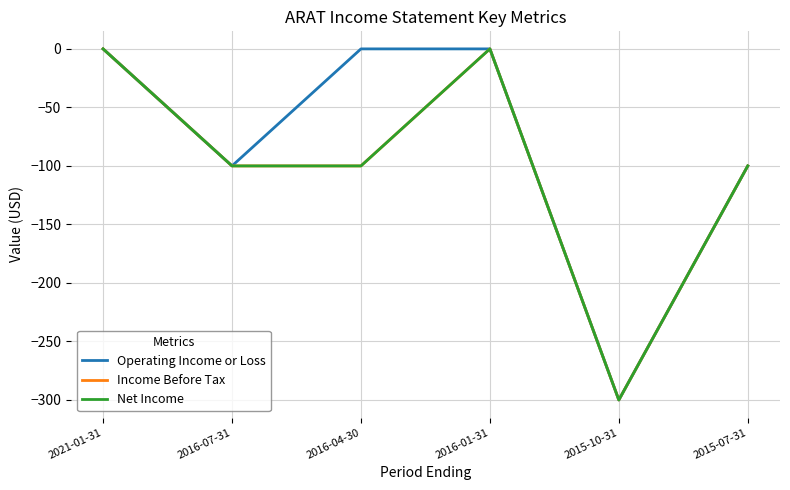

Does the chart have visible grid lines?

Yes